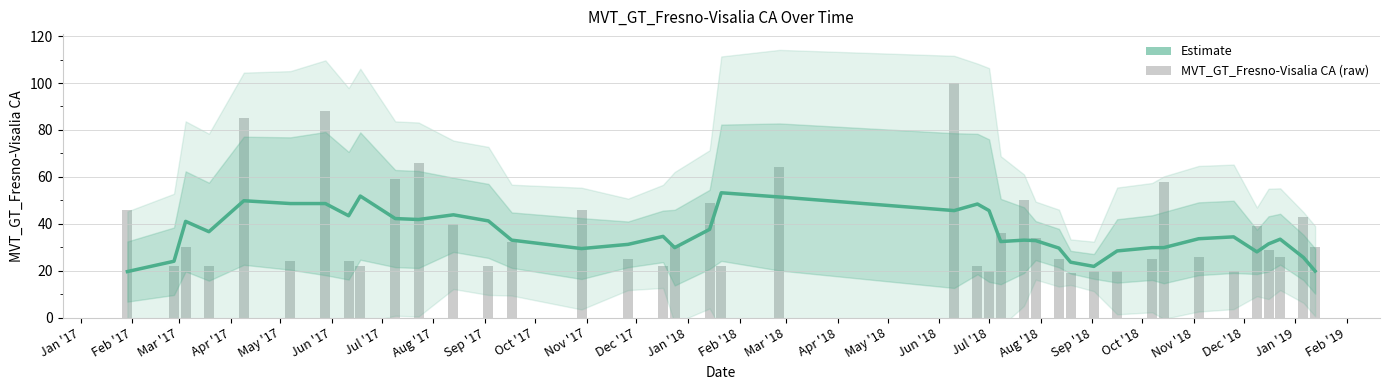

Does the chart contain any negative values?

No